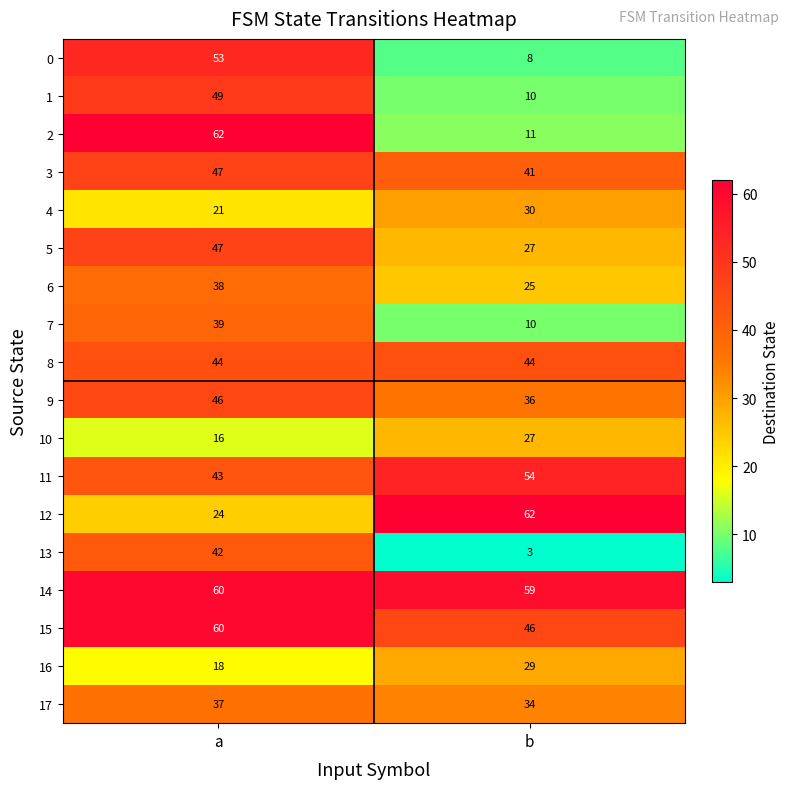

What is the smallest value displayed?

3